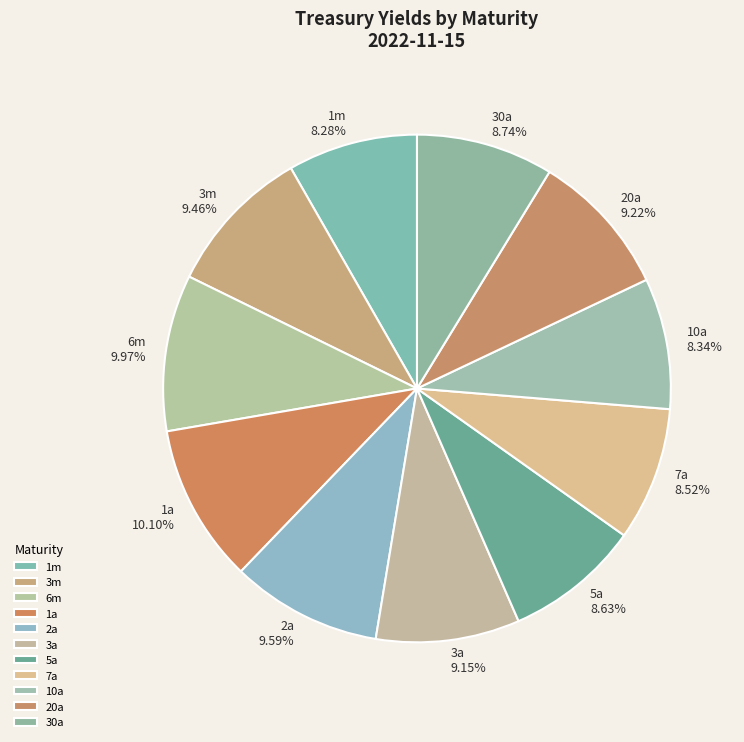

The 3a slice represents 9% of the pie. True or false?

True